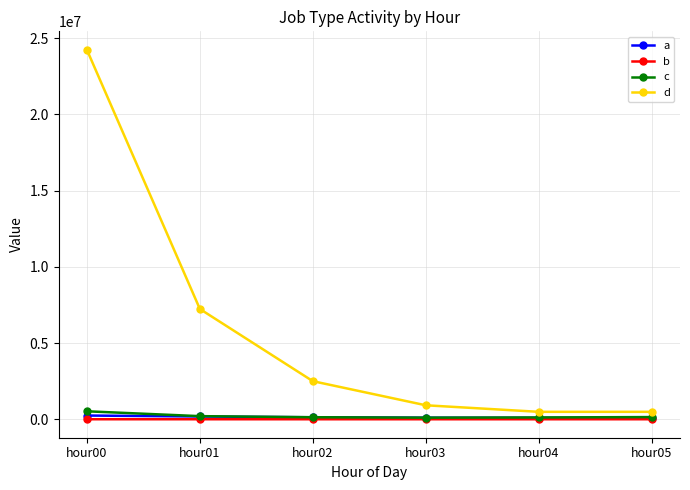

What is the lowest value of the d series?

486986